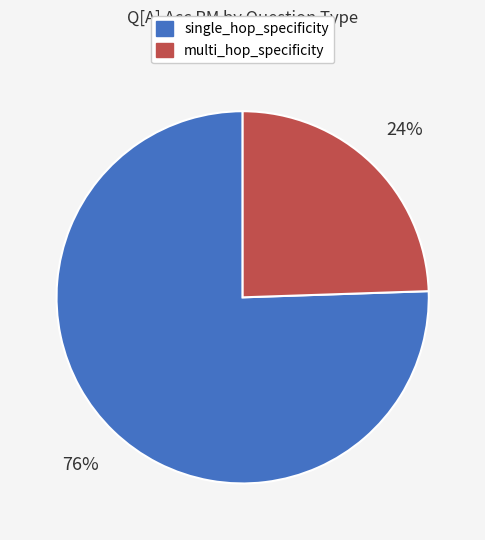

Does single_hop_specificity represent more than half of the total?

Yes